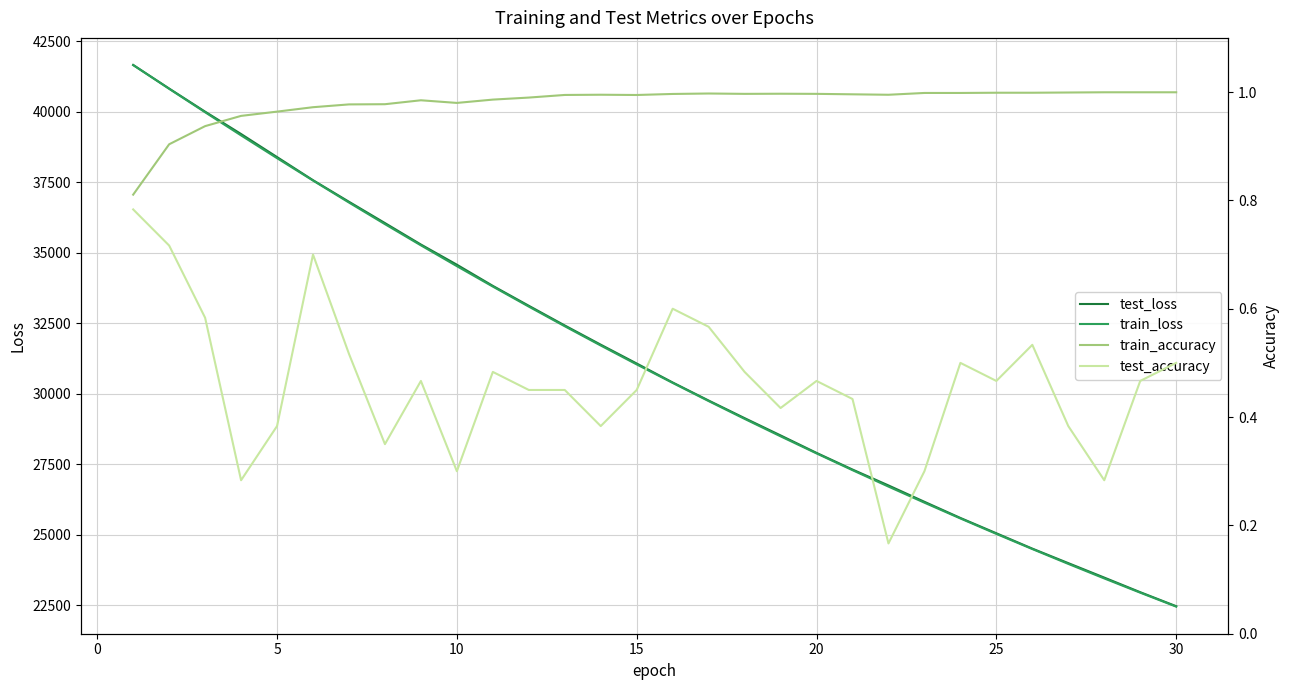

What is the value of the test_accuracy point at the 13th from the left?

0.4